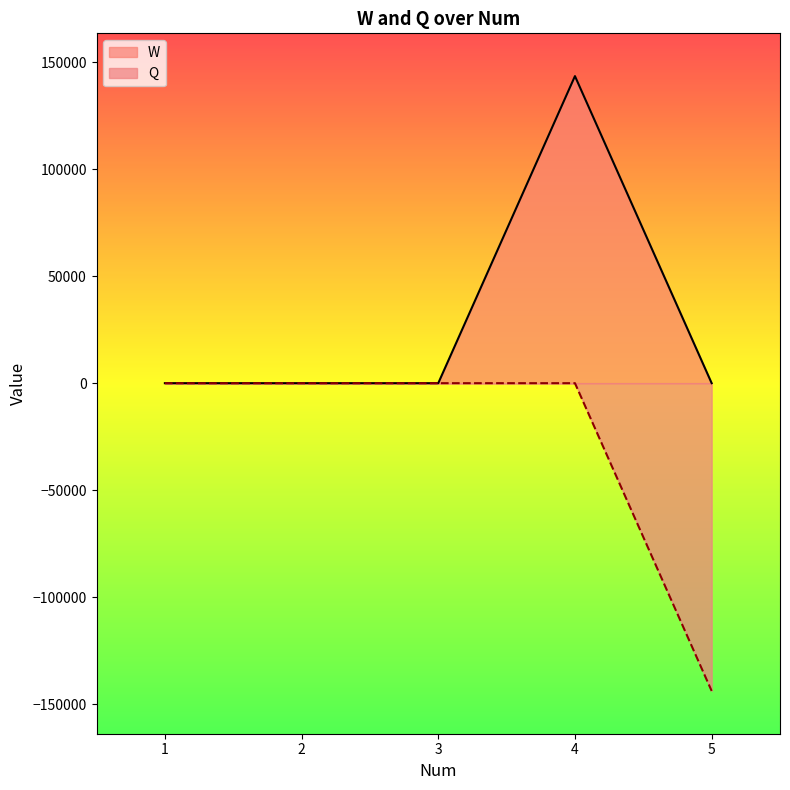

Reading left to right, extract all data points from this chart.

W: 0.0	0.0	0.0	143566.8	0.0
Q: 0.0	0.0	0.0	0.0	-143896.4